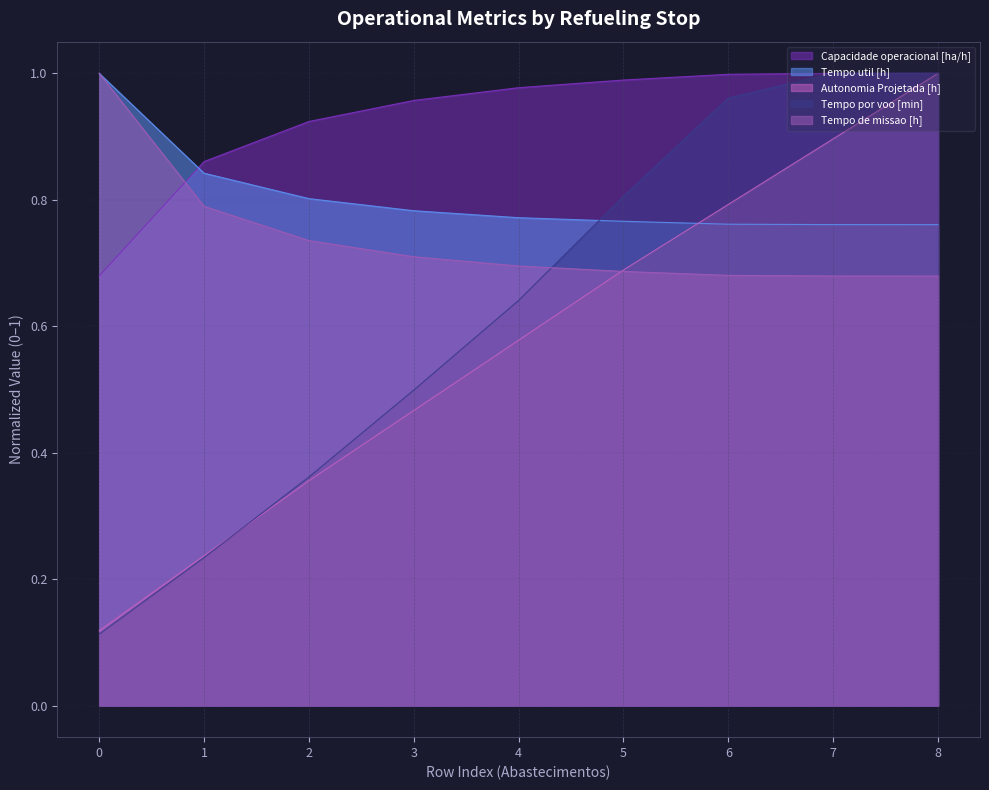

What is the total value across all series at 8?

4.4